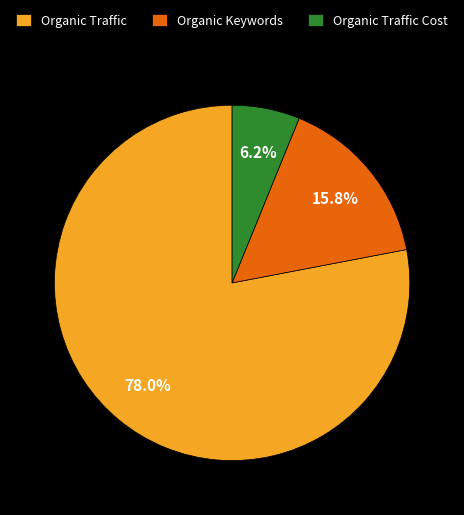

Which category accounts for the majority?

Organic Traffic